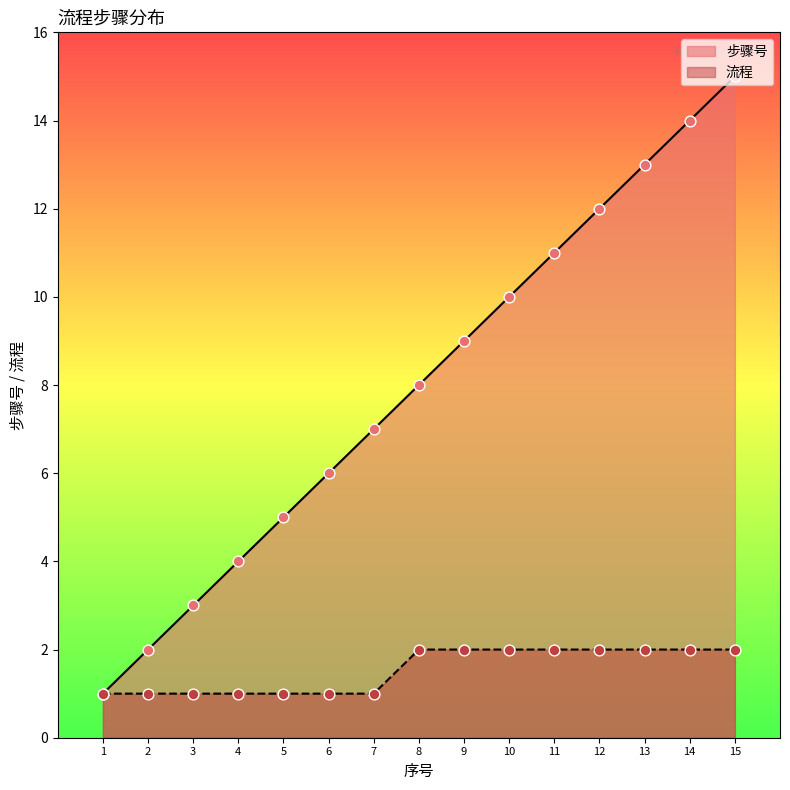

Which series reaches the minimum Y coordinate?

步骤号